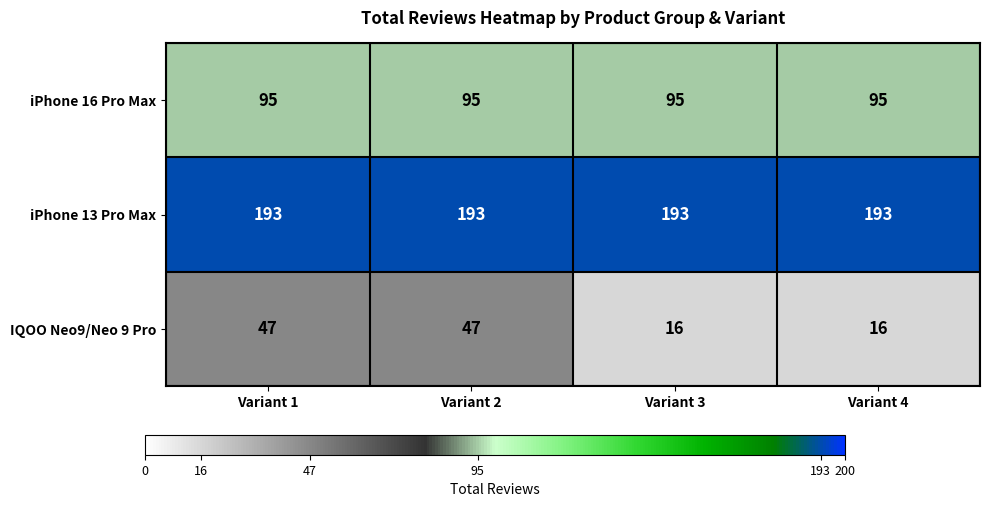

At Variant 3, list the series in order from largest to smallest.

iPhone 13 Pro Max, iPhone 16 Pro Max, IQOO Neo9/Neo 9 Pro